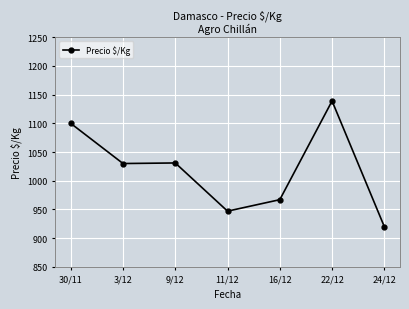

Between 9/12 and 22/12, which is larger?

22/12